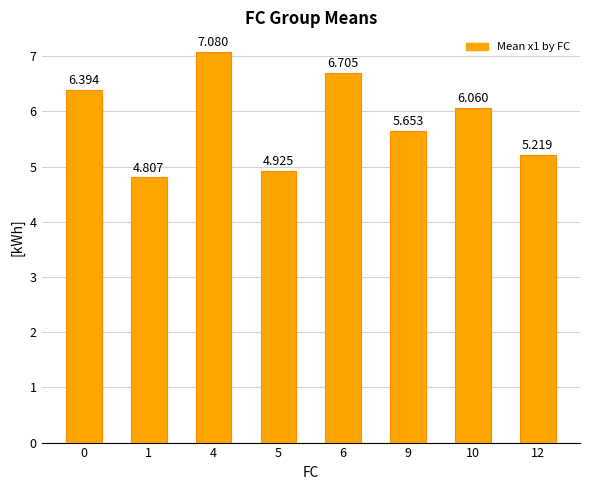

How many series are shown in this chart?

1